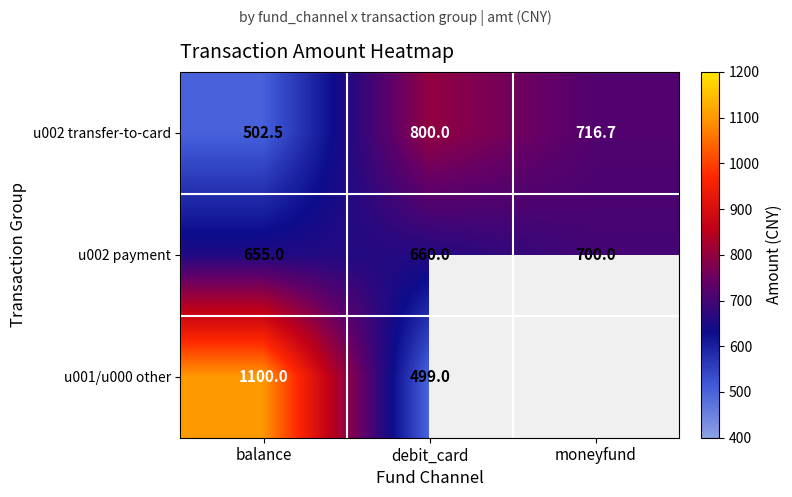

At which category is the sum across all series the highest?

balance